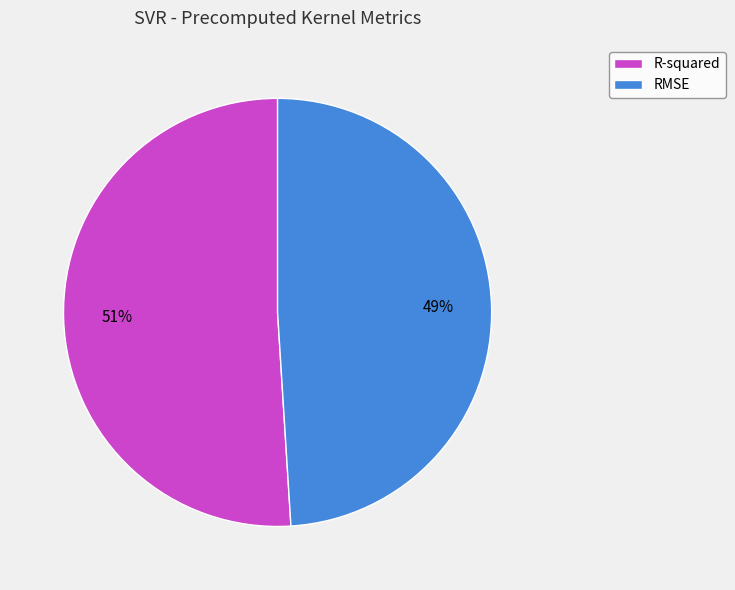

Between R-squared and RMSE, which is larger?

R-squared